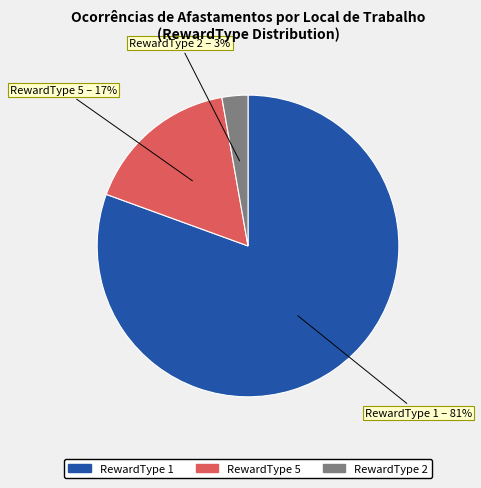

To the nearest percent, what is the average slice percentage?

33%